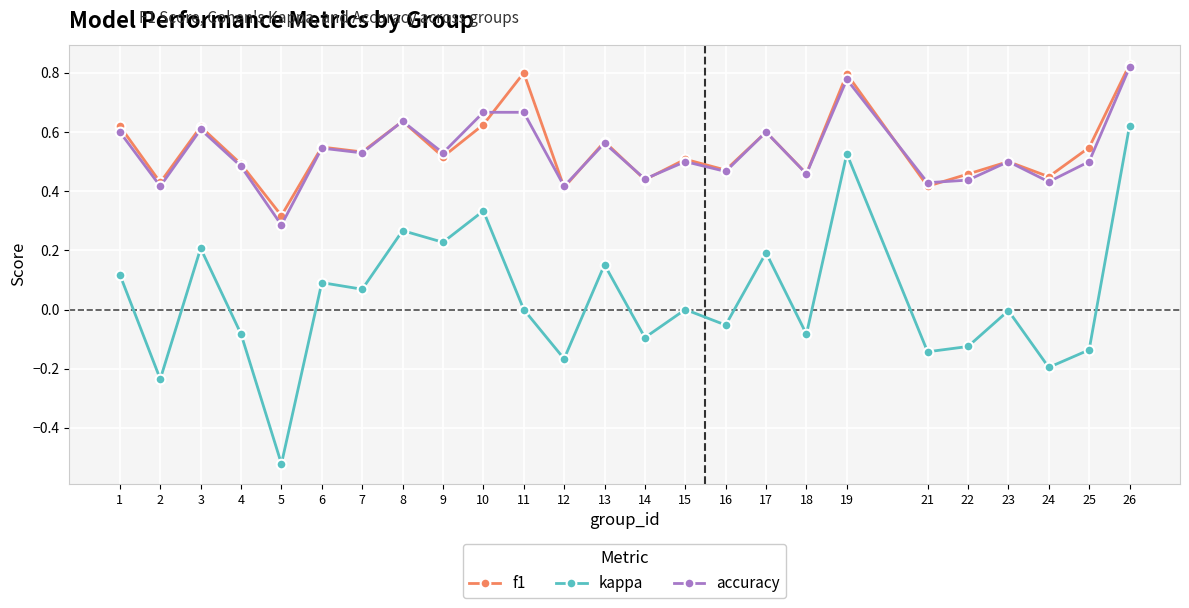

Which category has the lowest value across all series?

5